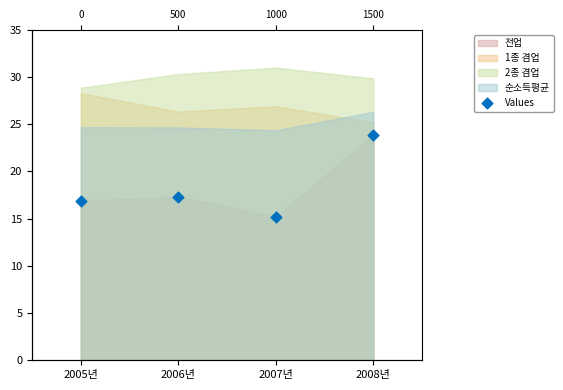

What is the change in value from 2005년 to 2007년?

-1.7